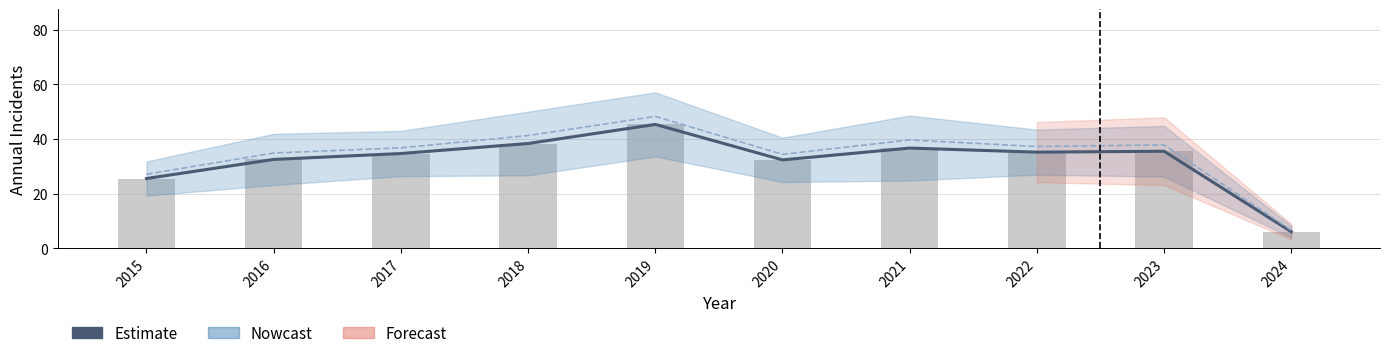

Count the number of categories in the chart.

10